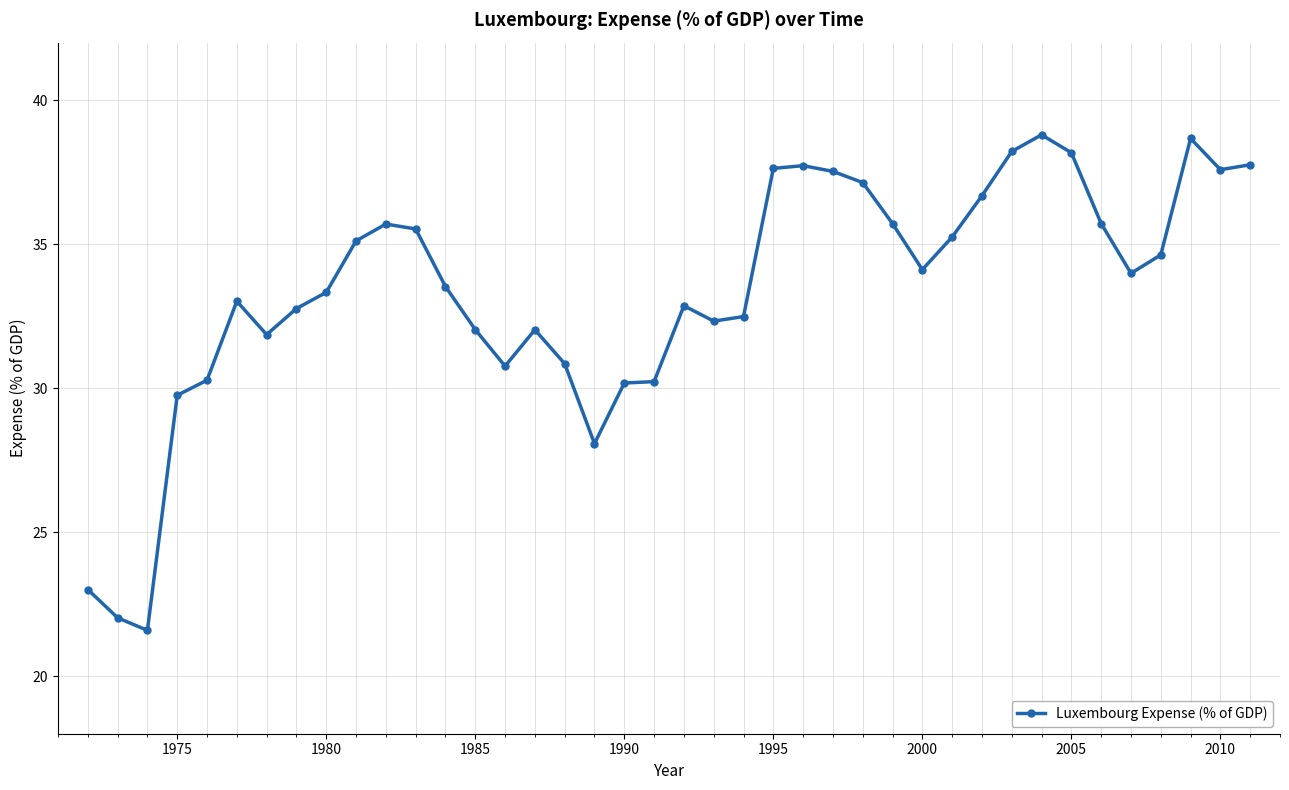

True or false: there are more than 0 points higher than both neighbors.

True